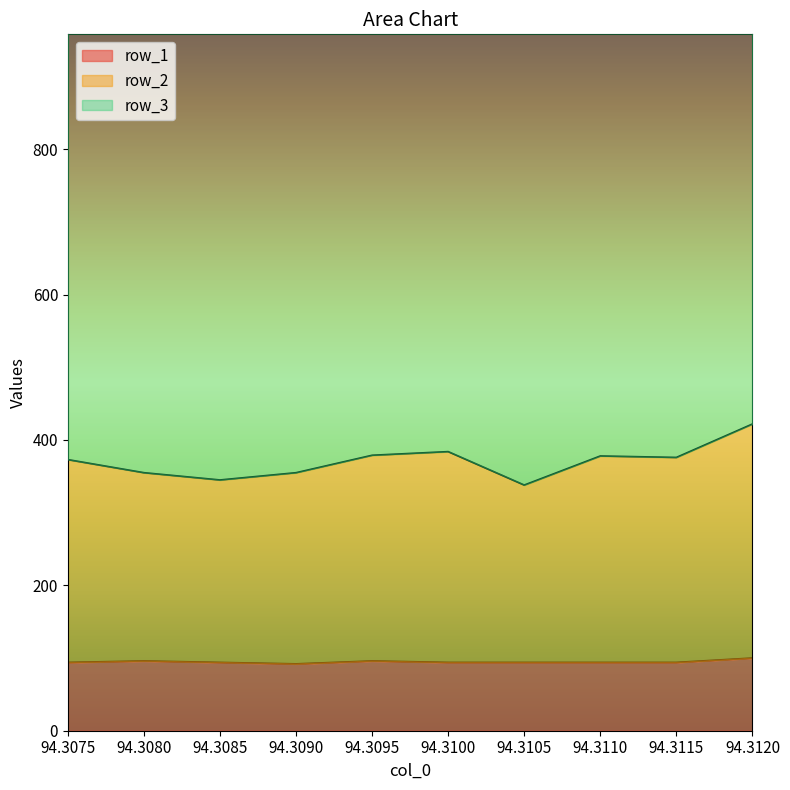

What is the sum of all row_1 values?

948